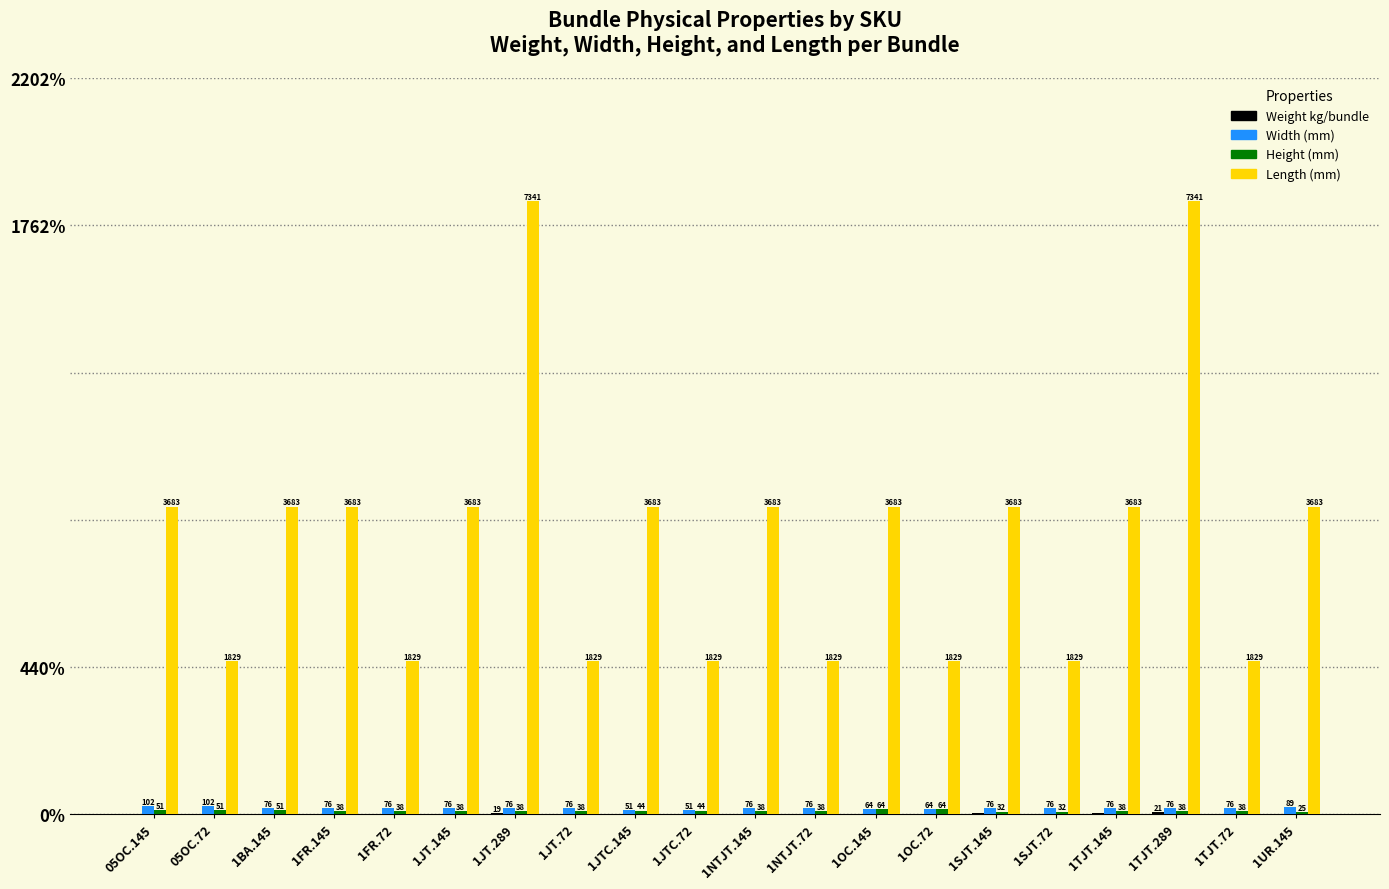

Which series changed the most between 1TJT.72 and 1UR.145?

Length (mm)